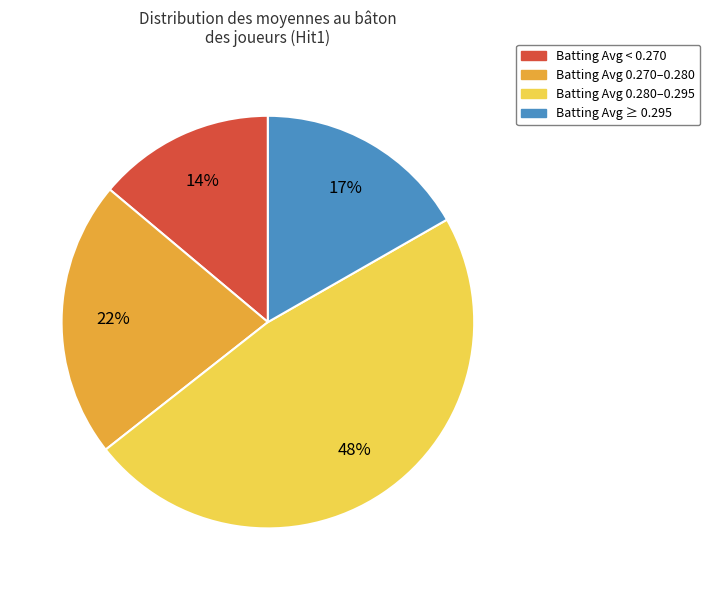

How many segments does this pie chart have?

4